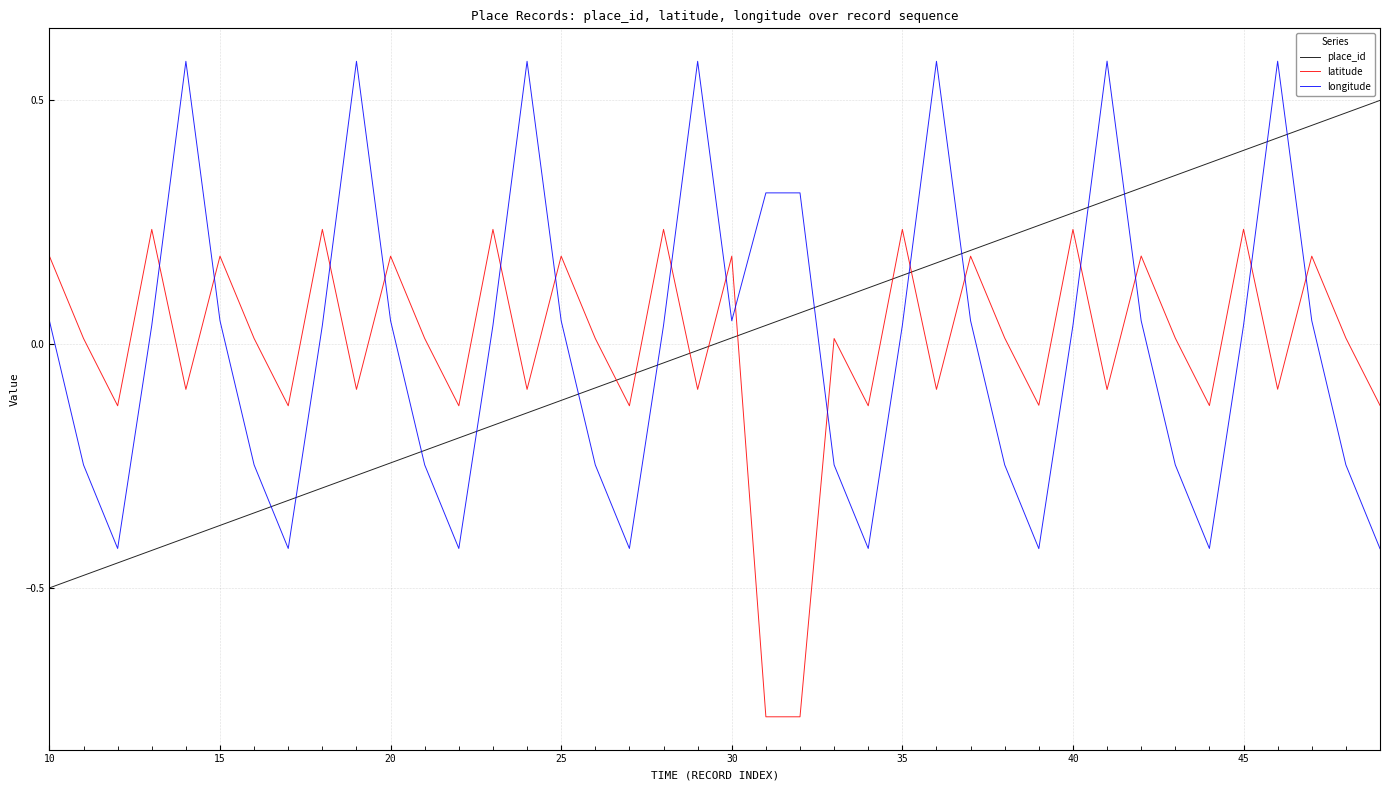

List the series in order of their peak value, highest first.

longitude, place_id, latitude